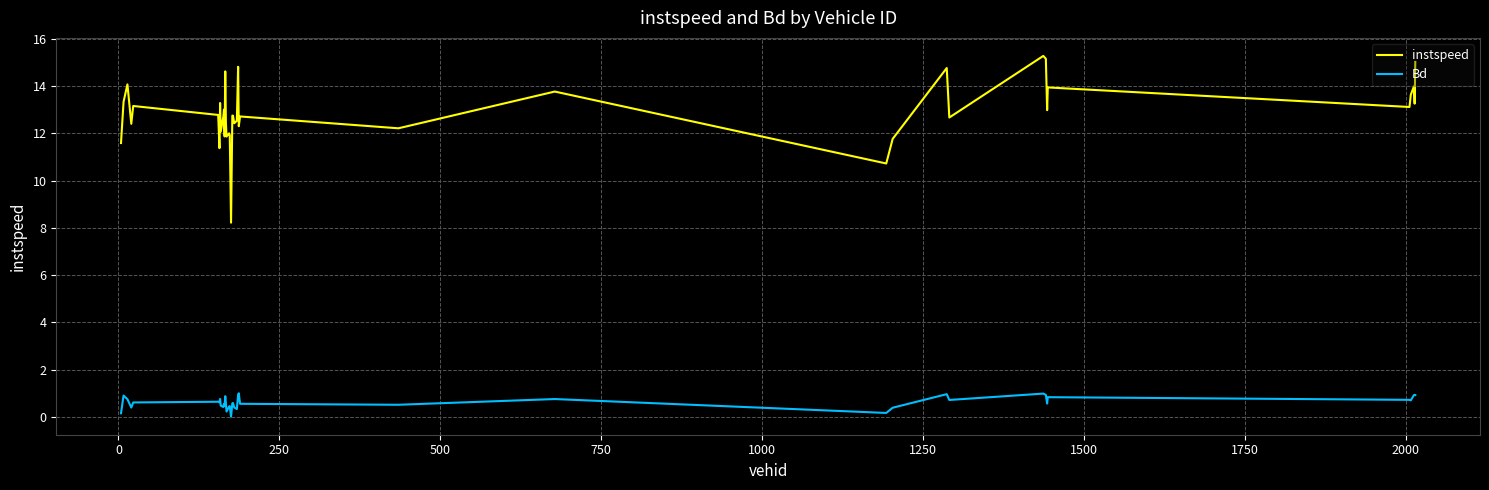

What is the minimum value for instspeed?

8.2